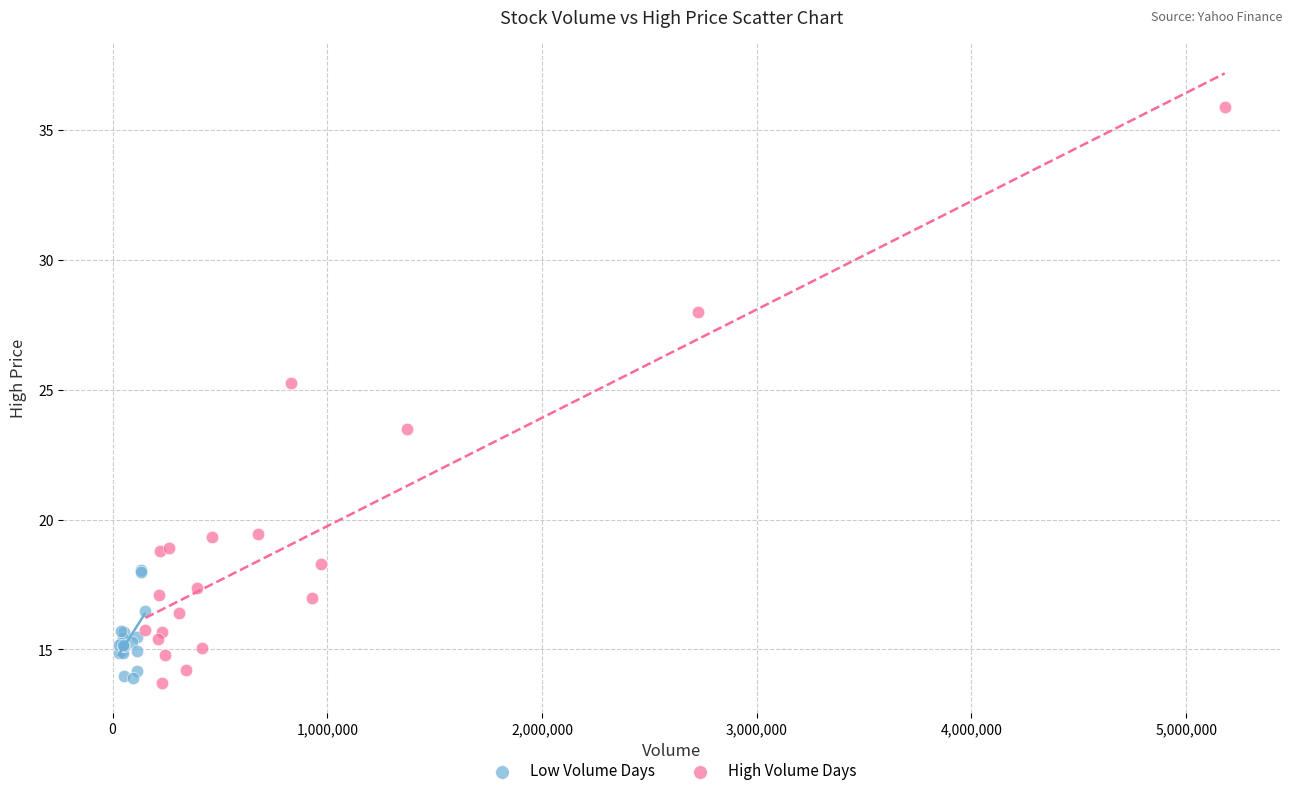

Which series has the largest Y range (max minus min)?

High Volume Days